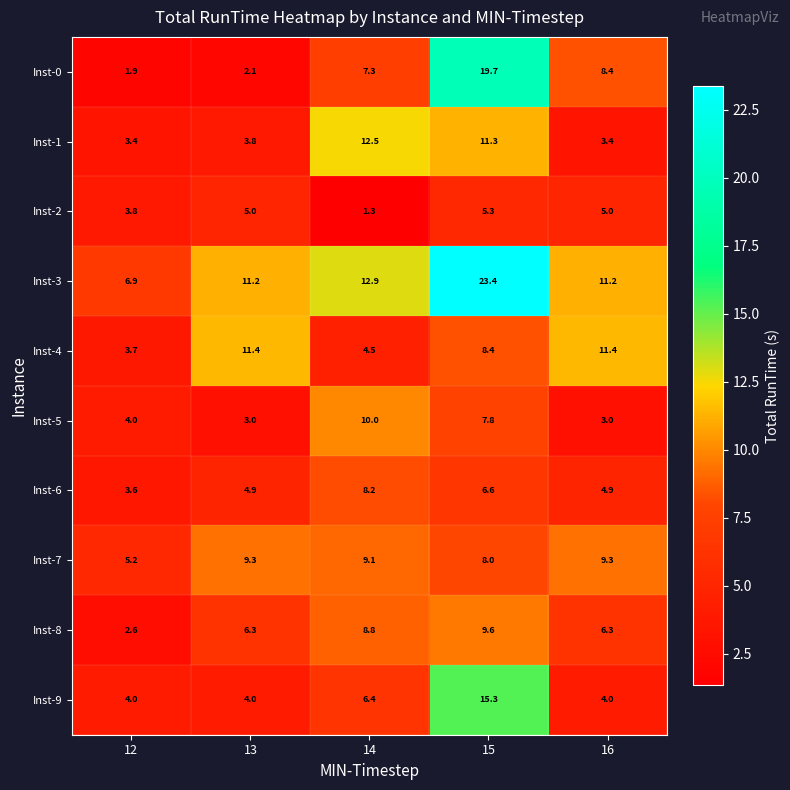

The Inst-3 series shows 23.4 at 15. True or false?

True